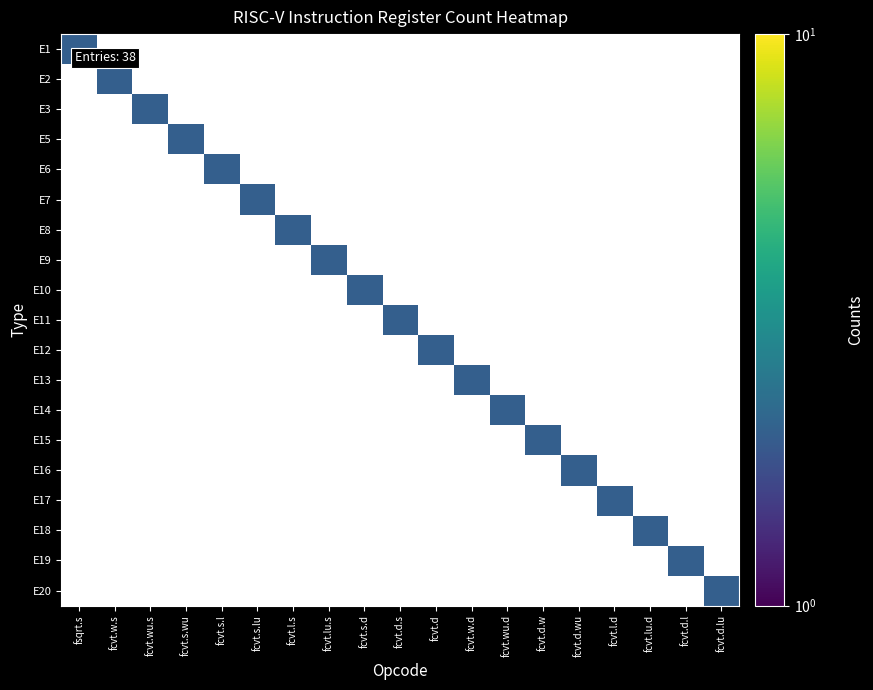

Which has a higher value, fcvt.d.l or fcvt.d?

fcvt.d.l